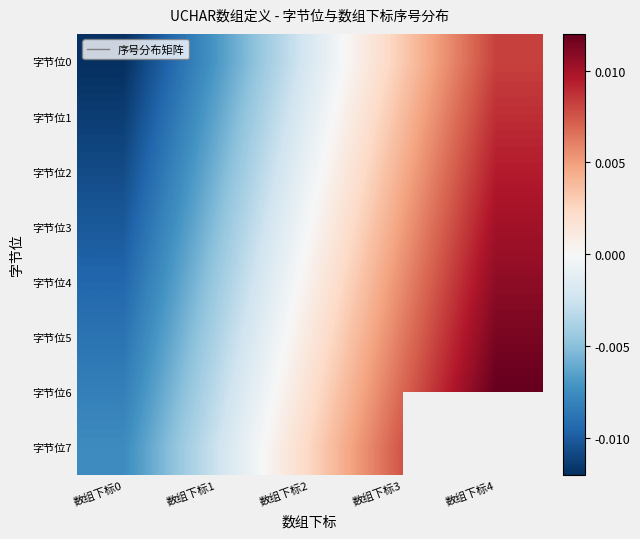

The value of 字节位0 at 数组下标4 is 0.0. True or false?

False